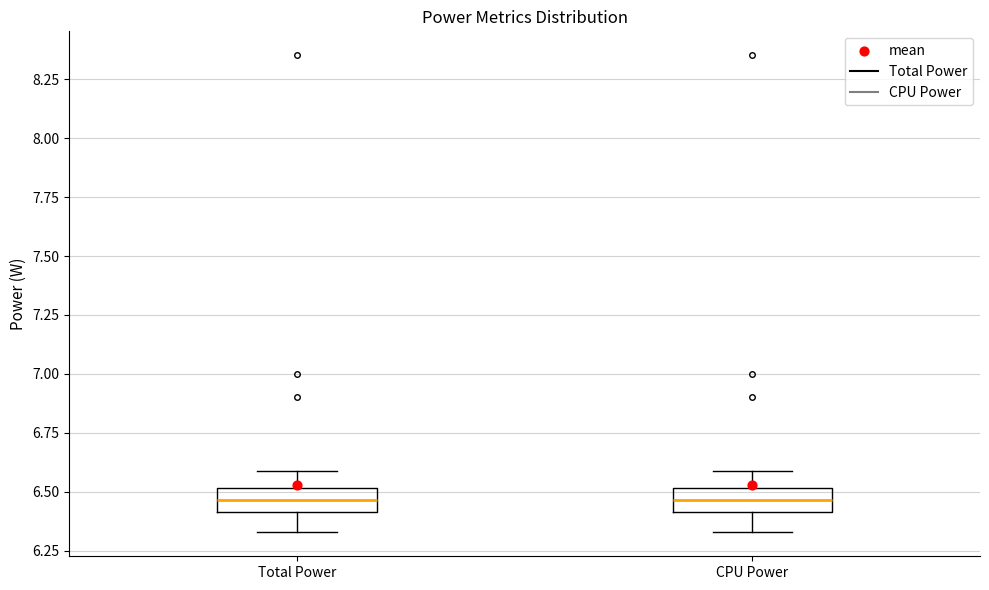

Where is the upper edge of the box for CPU Power on the y-axis? The values are not printed on the chart, so give them approximately, as read against the axis.

6.50